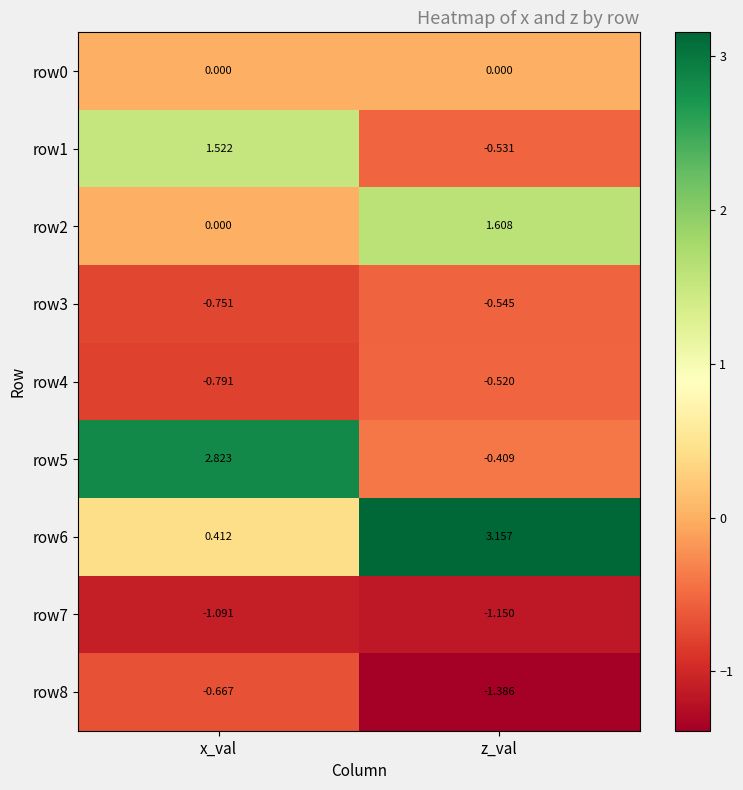

Is the value of row6 at x_val greater than the value of row8 at x_val?

Yes